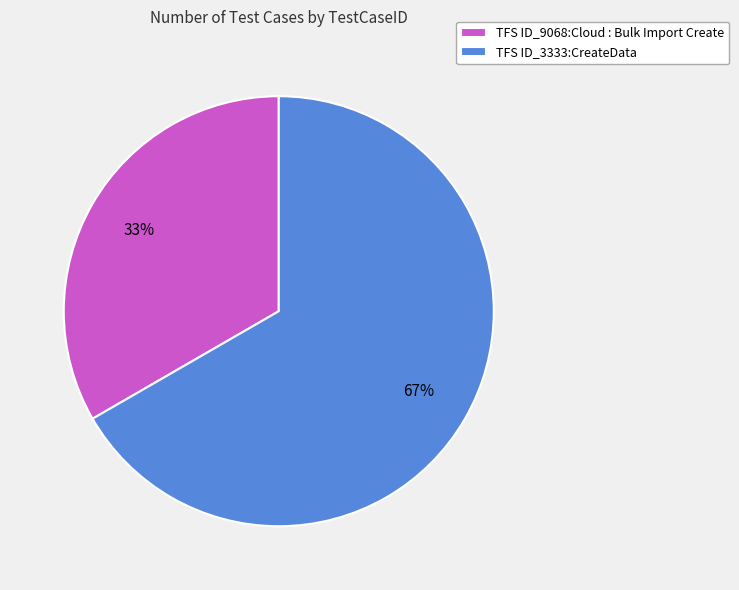

To the nearest percent, what is the average slice percentage?

50%